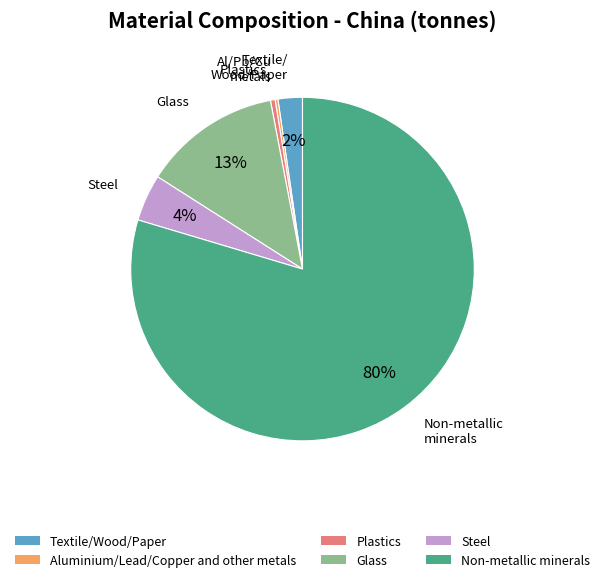

To the nearest percent, what portion does Steel represent?

4%